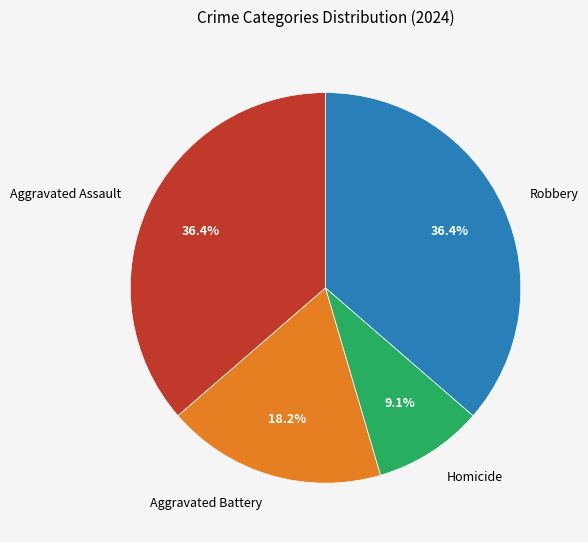

Which category has the smallest portion of the pie?

Homicide